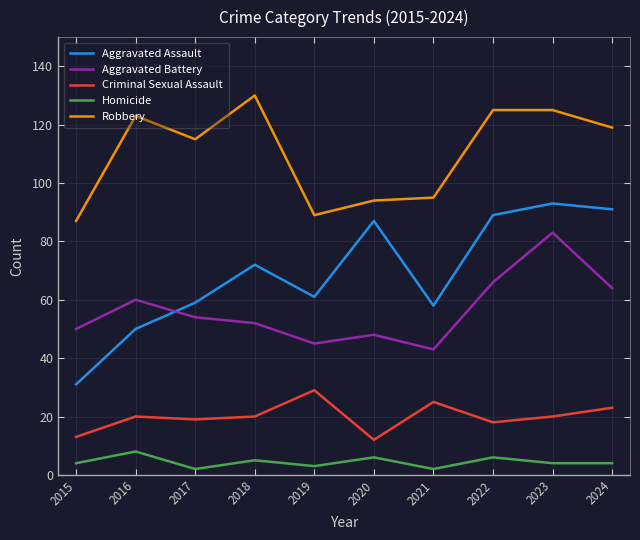

How many lines are shown in the chart?

5